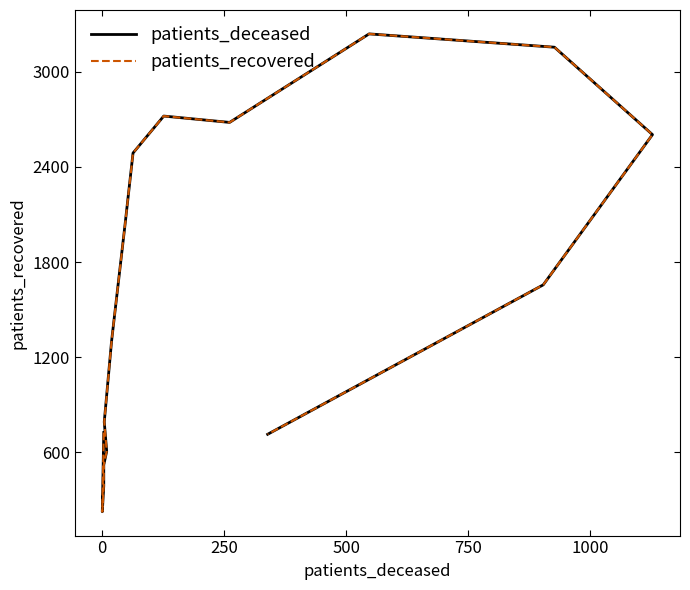

How many lines are shown in the chart?

2